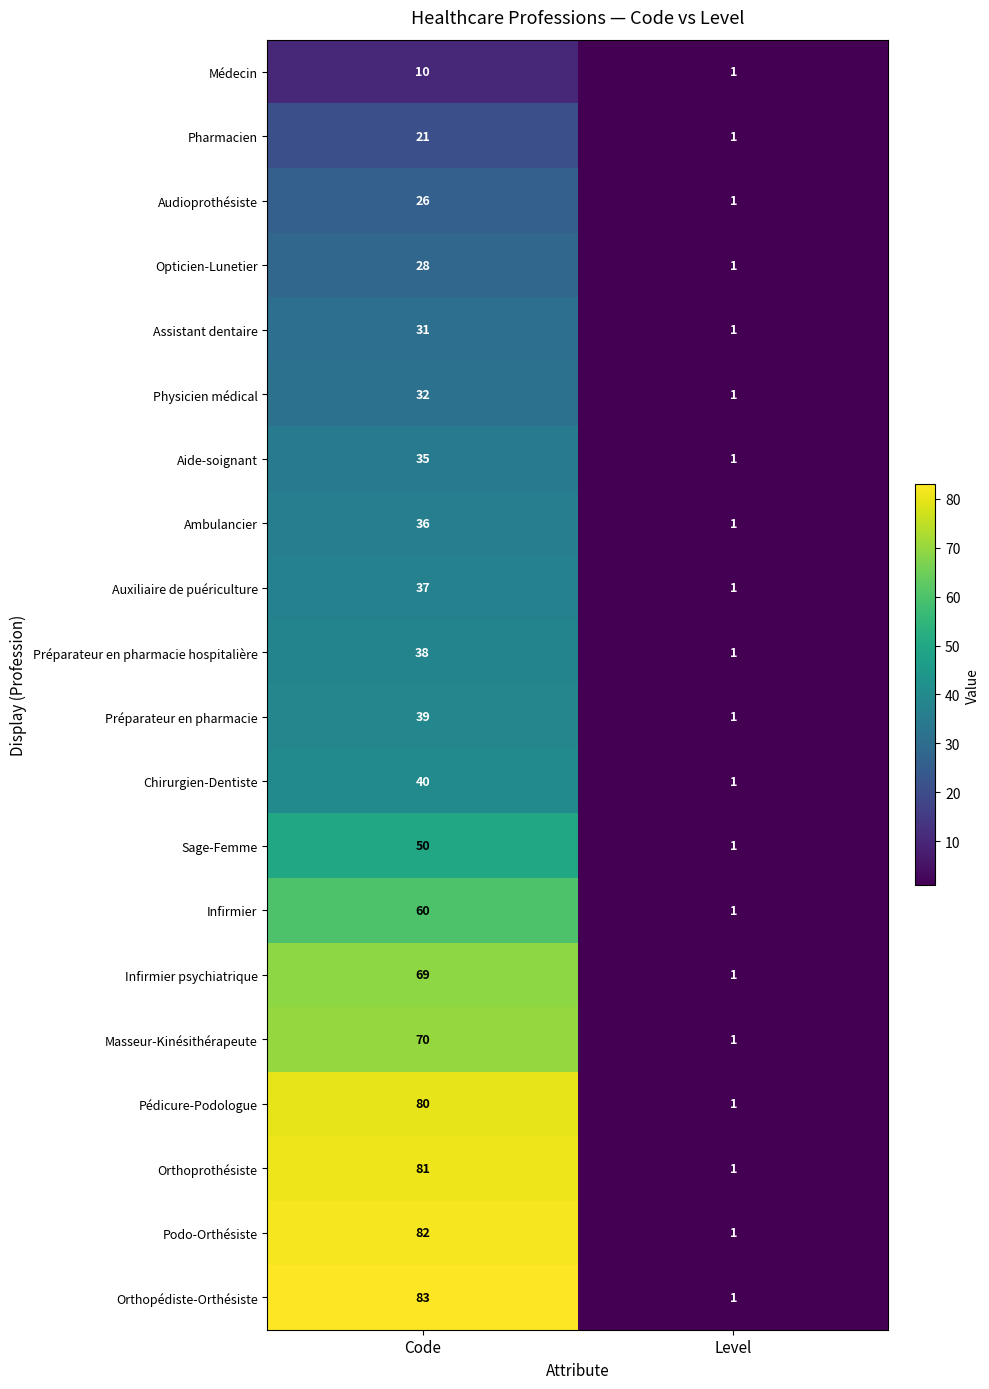

What value does the Infirmier series have at Code?

60